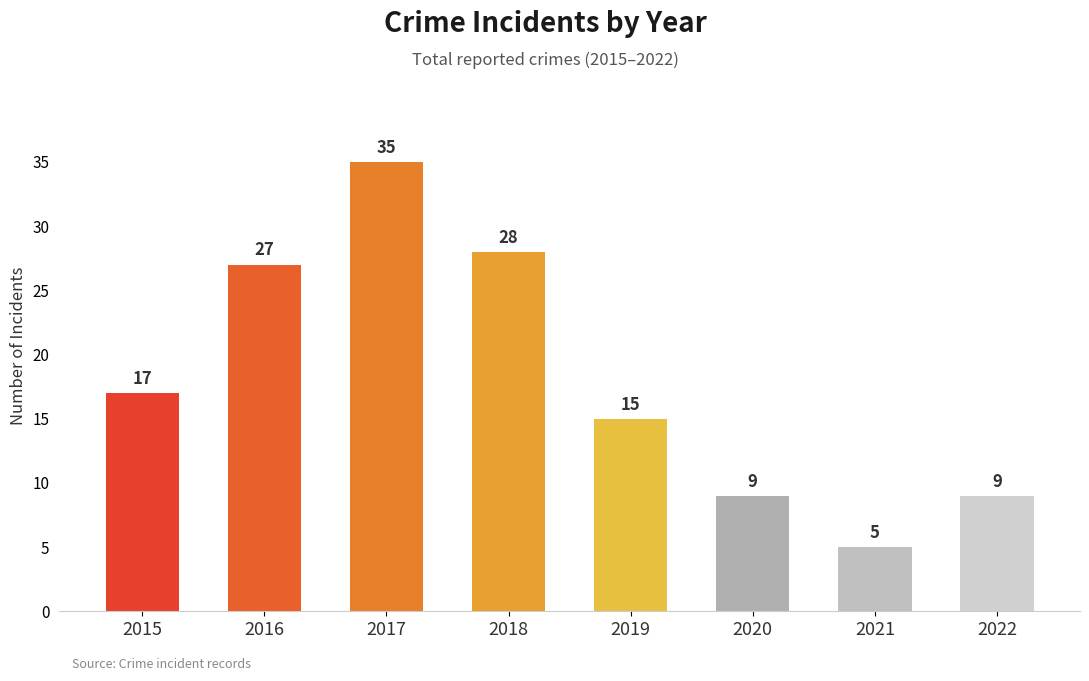

What is the difference between the second highest and minimum values?

23